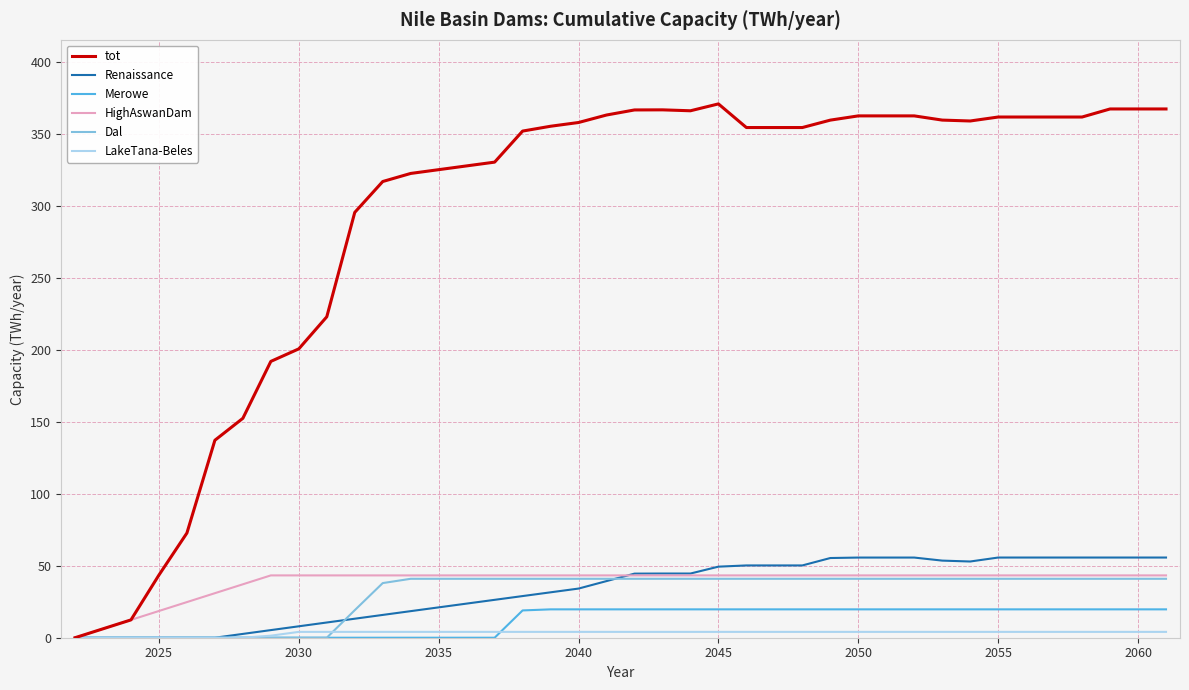

What is the maximum value shown in the chart?

371.0